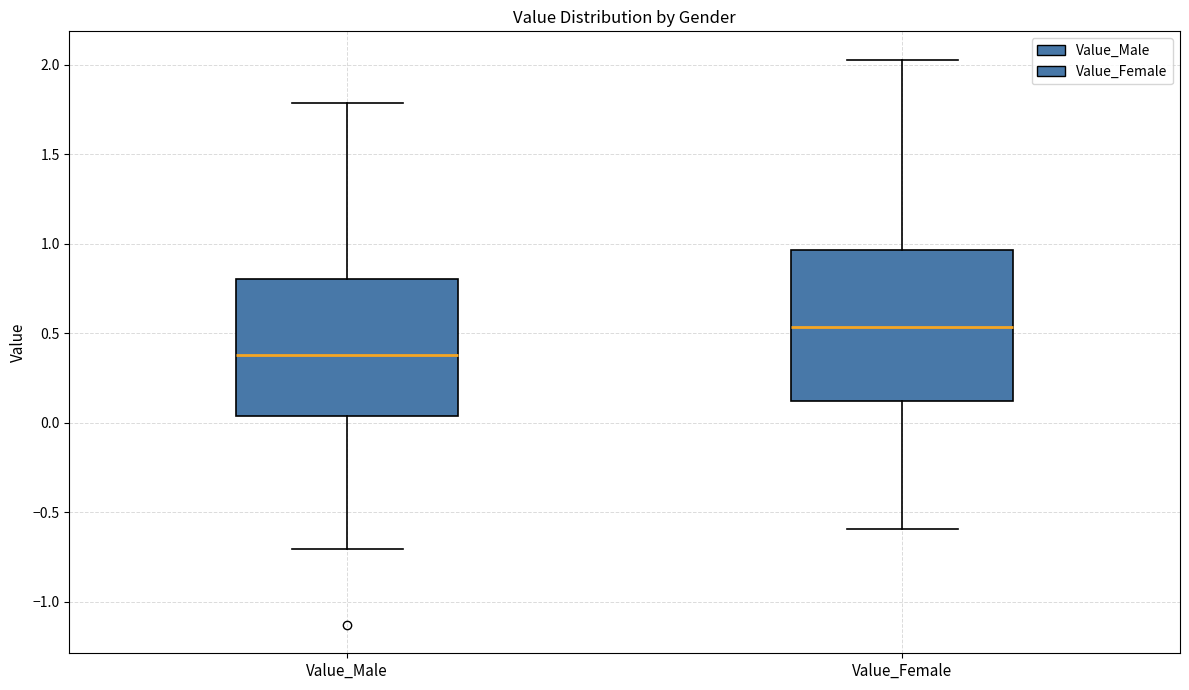

Which box has the lowest median line?

Value_Male